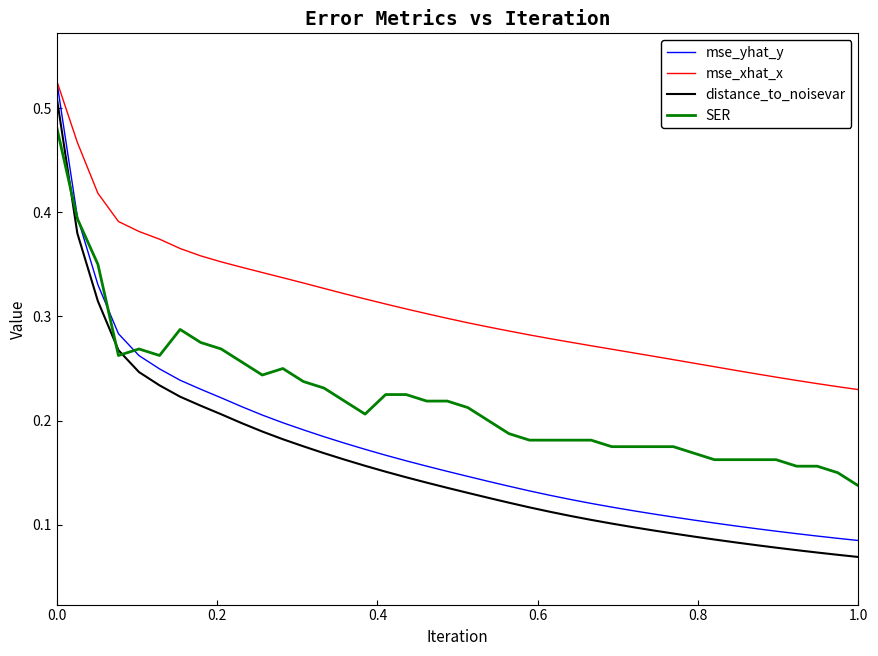

True or false: mse_xhat_x and SER intersect in this chart.

False